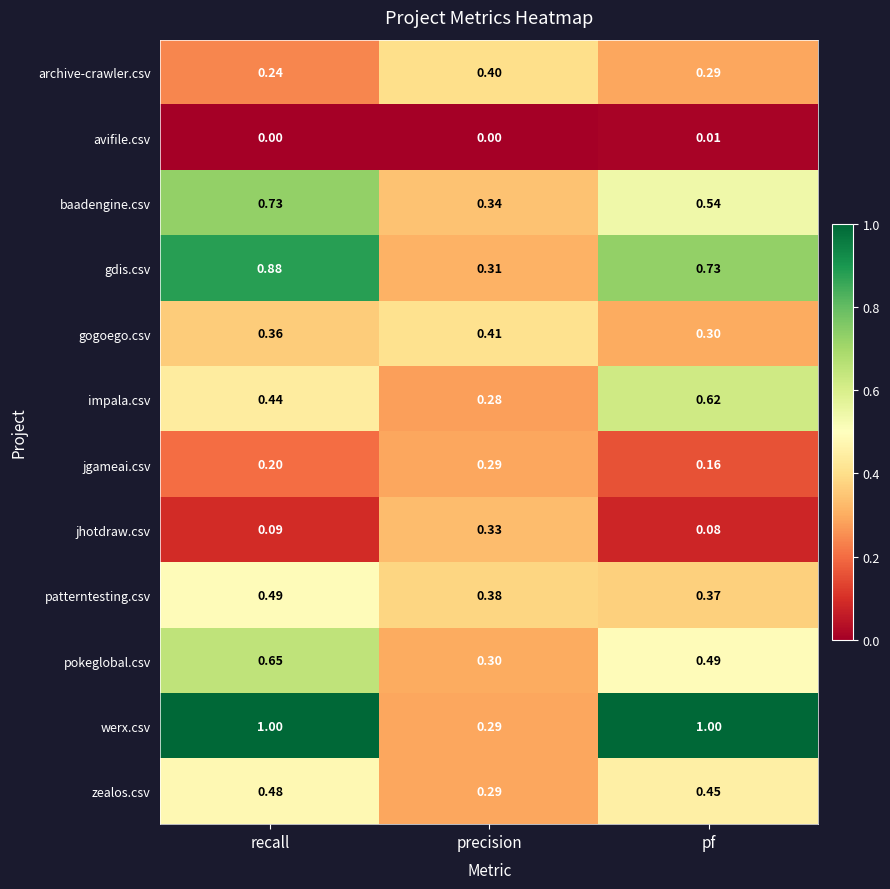

At pf, list the series in order from largest to smallest.

werx.csv, gdis.csv, impala.csv, baadengine.csv, pokeglobal.csv, zealos.csv, patterntesting.csv, gogoego.csv, archive-crawler.csv, jgameai.csv, jhotdraw.csv, avifile.csv